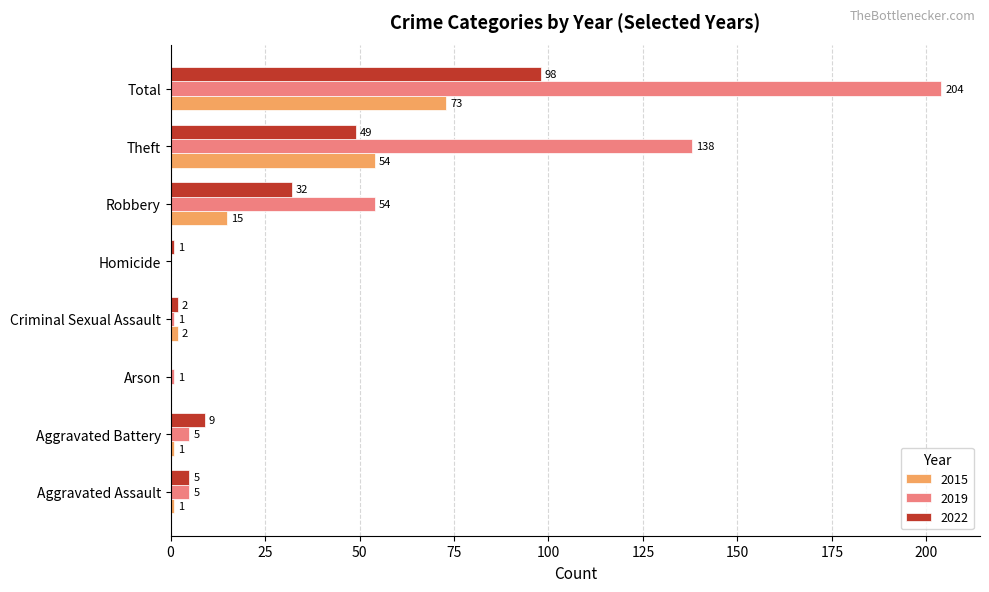

The 2015 series shows 2 at Criminal Sexual Assault. True or false?

True